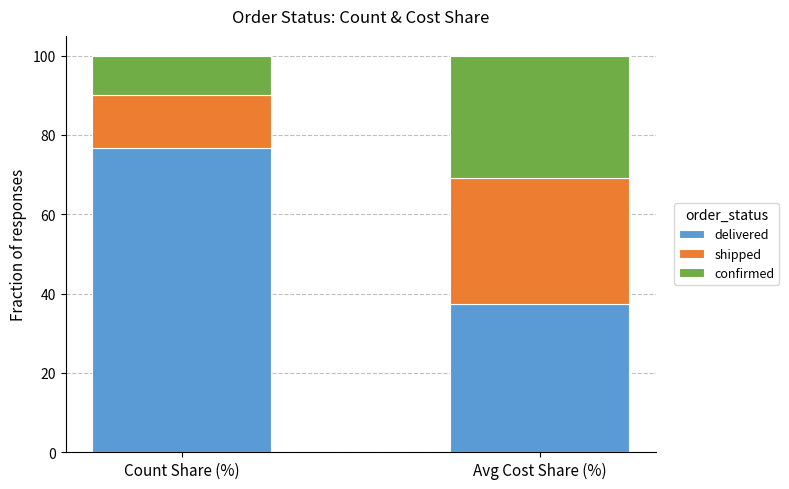

The delivered series shows 41.9 at Count Share (%). True or false?

False